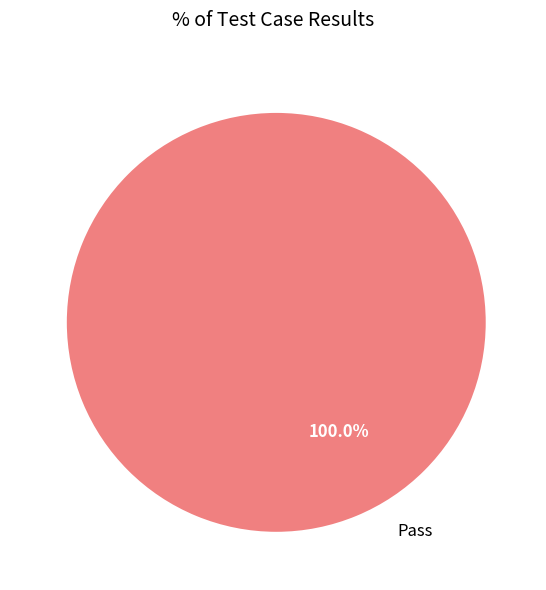

Count the number of slices in the pie.

1